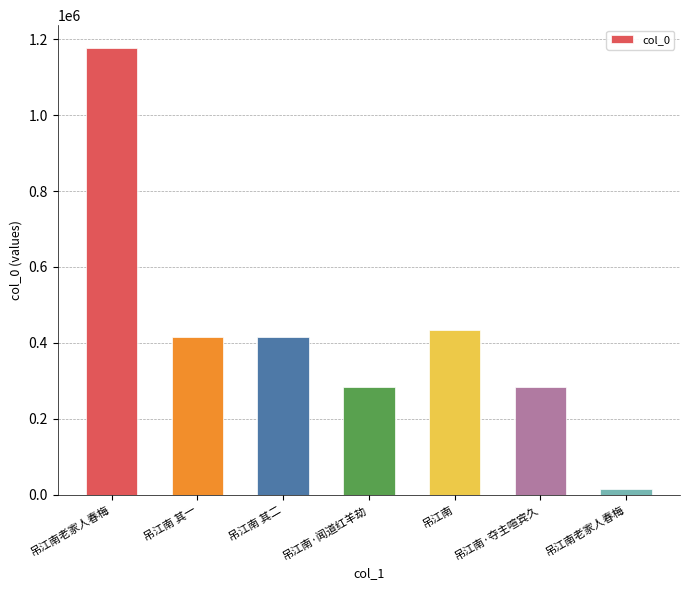

What is the sum of the values at 吊江南老家人春梅 and 吊江南?

448754